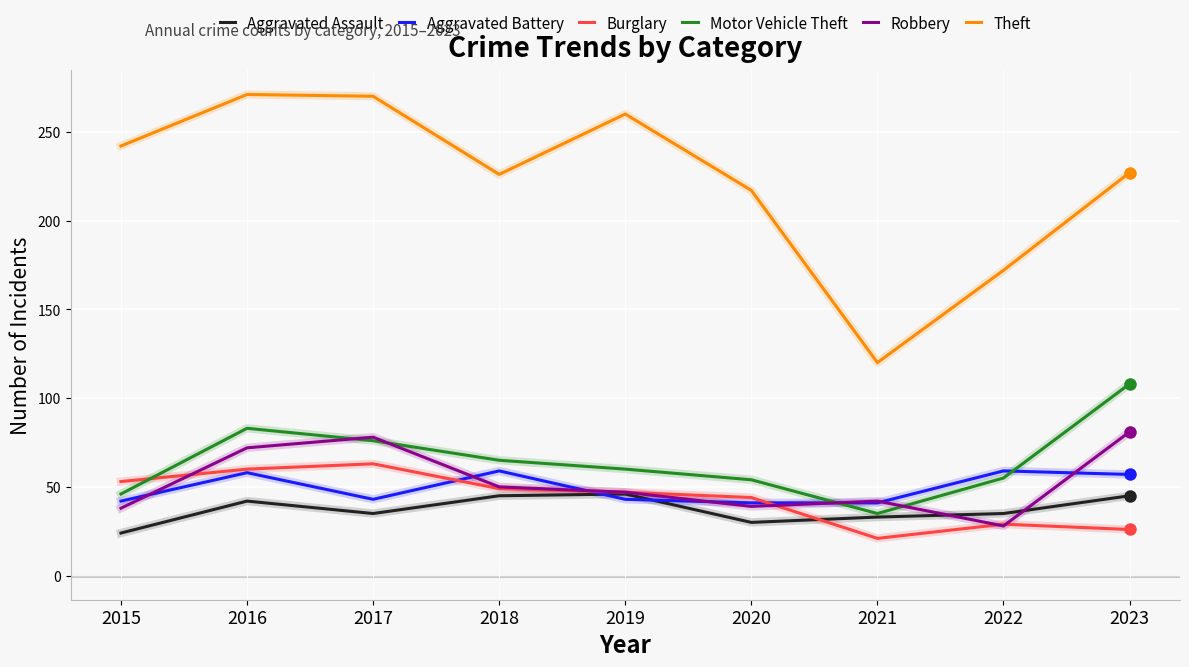

Where is the first local maximum for Robbery?

2017